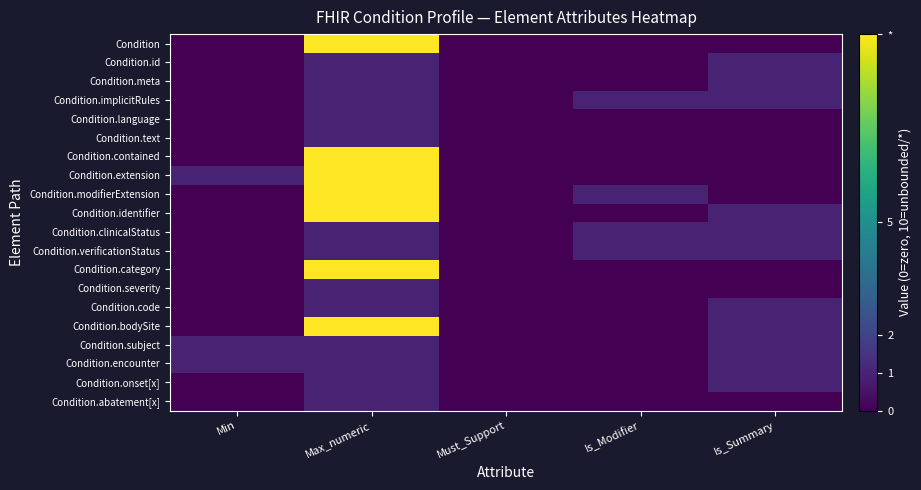

Reading left to right, extract all data points from this chart.

Condition: Min=0	Max_numeric=10	Must_Support=0	Is_Modifier=0	Is_Summary=0
Condition.id: Min=0	Max_numeric=1	Must_Support=0	Is_Modifier=0	Is_Summary=1
Condition.meta: Min=0	Max_numeric=1	Must_Support=0	Is_Modifier=0	Is_Summary=1
Condition.implicitRules: Min=0	Max_numeric=1	Must_Support=0	Is_Modifier=1	Is_Summary=1
Condition.language: Min=0	Max_numeric=1	Must_Support=0	Is_Modifier=0	Is_Summary=0
Condition.text: Min=0	Max_numeric=1	Must_Support=0	Is_Modifier=0	Is_Summary=0
Condition.contained: Min=0	Max_numeric=10	Must_Support=0	Is_Modifier=0	Is_Summary=0
Condition.extension: Min=1	Max_numeric=10	Must_Support=0	Is_Modifier=0	Is_Summary=0
Condition.modifierExtension: Min=0	Max_numeric=10	Must_Support=0	Is_Modifier=1	Is_Summary=0
Condition.identifier: Min=0	Max_numeric=10	Must_Support=0	Is_Modifier=0	Is_Summary=1
Condition.clinicalStatus: Min=0	Max_numeric=1	Must_Support=0	Is_Modifier=1	Is_Summary=1
Condition.verificationStatus: Min=0	Max_numeric=1	Must_Support=0	Is_Modifier=1	Is_Summary=1
Condition.category: Min=0	Max_numeric=10	Must_Support=0	Is_Modifier=0	Is_Summary=0
Condition.severity: Min=0	Max_numeric=1	Must_Support=0	Is_Modifier=0	Is_Summary=0
Condition.code: Min=0	Max_numeric=1	Must_Support=0	Is_Modifier=0	Is_Summary=1
Condition.bodySite: Min=0	Max_numeric=10	Must_Support=0	Is_Modifier=0	Is_Summary=1
Condition.subject: Min=1	Max_numeric=1	Must_Support=0	Is_Modifier=0	Is_Summary=1
Condition.encounter: Min=1	Max_numeric=1	Must_Support=0	Is_Modifier=0	Is_Summary=1
Condition.onset[x]: Min=0	Max_numeric=1	Must_Support=0	Is_Modifier=0	Is_Summary=1
Condition.abatement[x]: Min=0	Max_numeric=1	Must_Support=0	Is_Modifier=0	Is_Summary=0